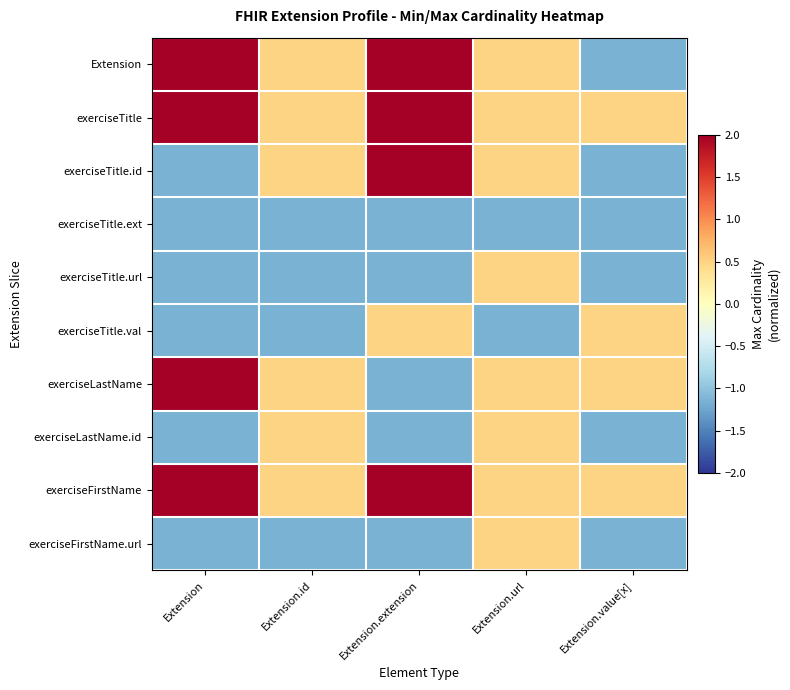

How many series are shown in this chart?

10